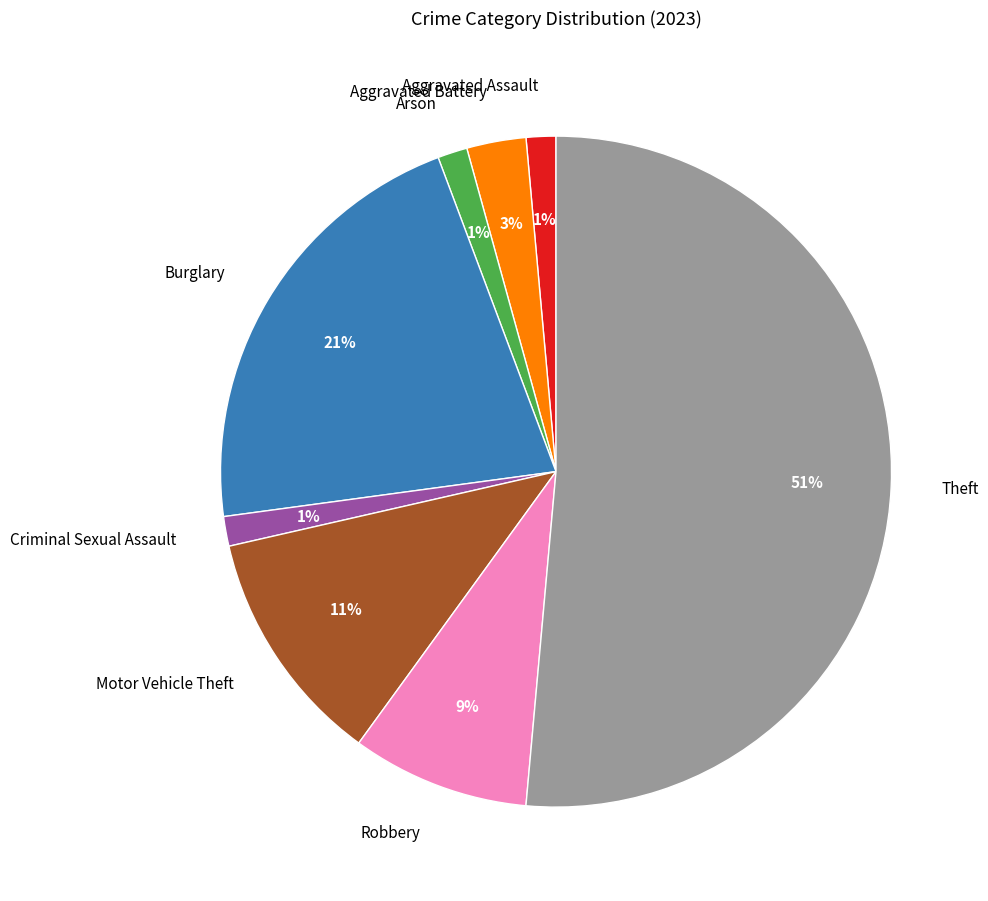

How many segments does this pie chart have?

8